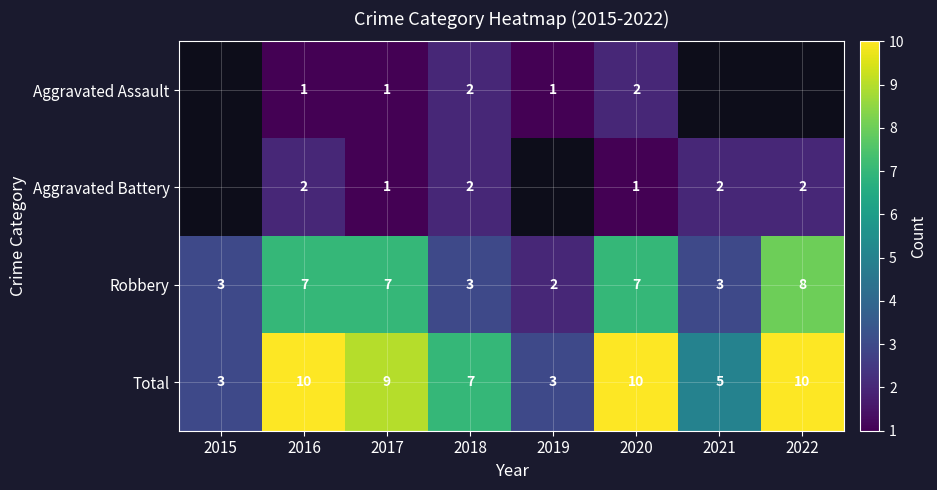

Which label corresponds to the largest value in the chart?

2016